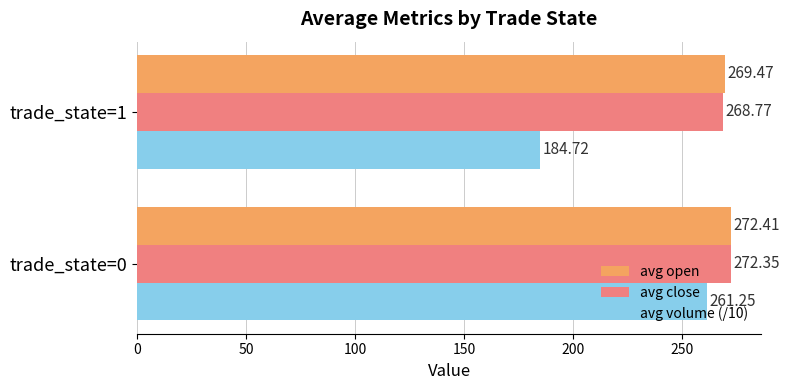

List the series in order of their peak value, lowest first.

avg volume (/10), avg close, avg open